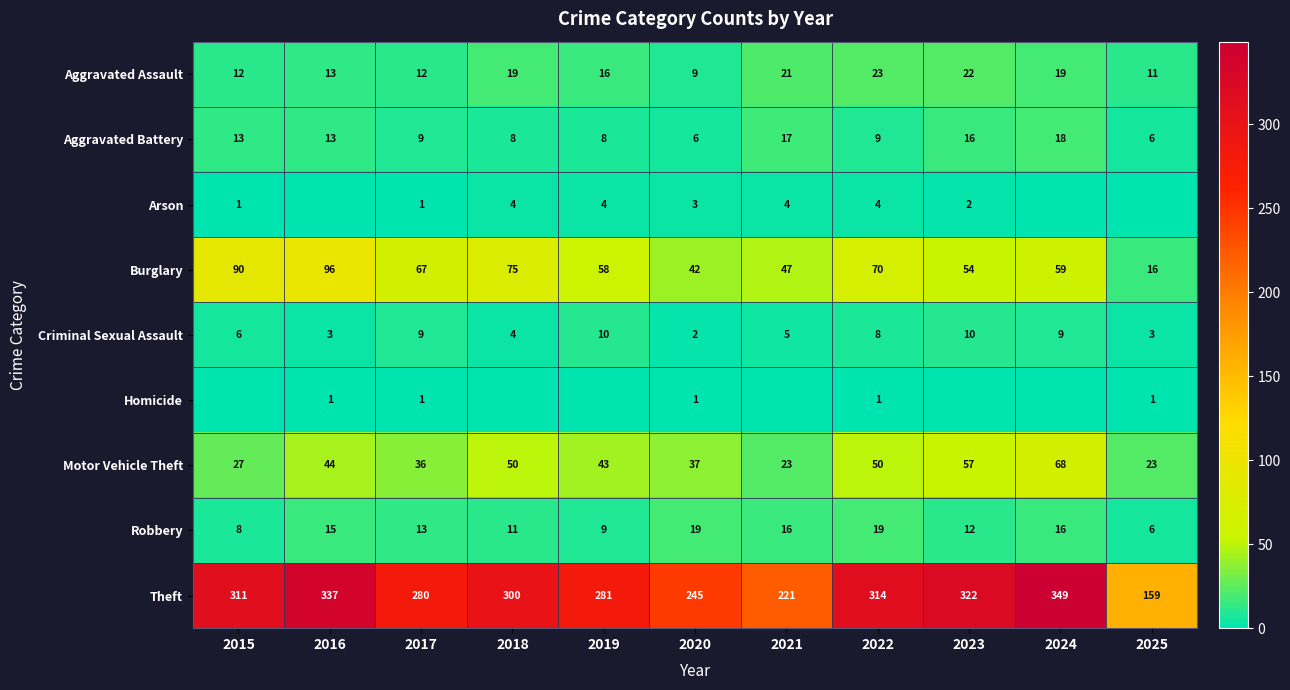

What is the difference between the highest and lowest values at 2017?

279